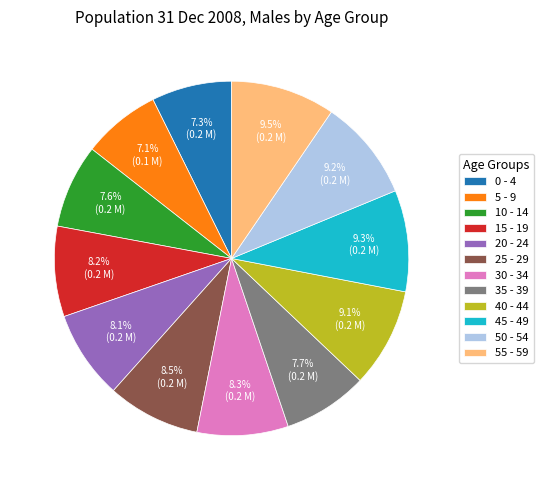

What percentage is NOT represented by 35 - 39?

92.3%